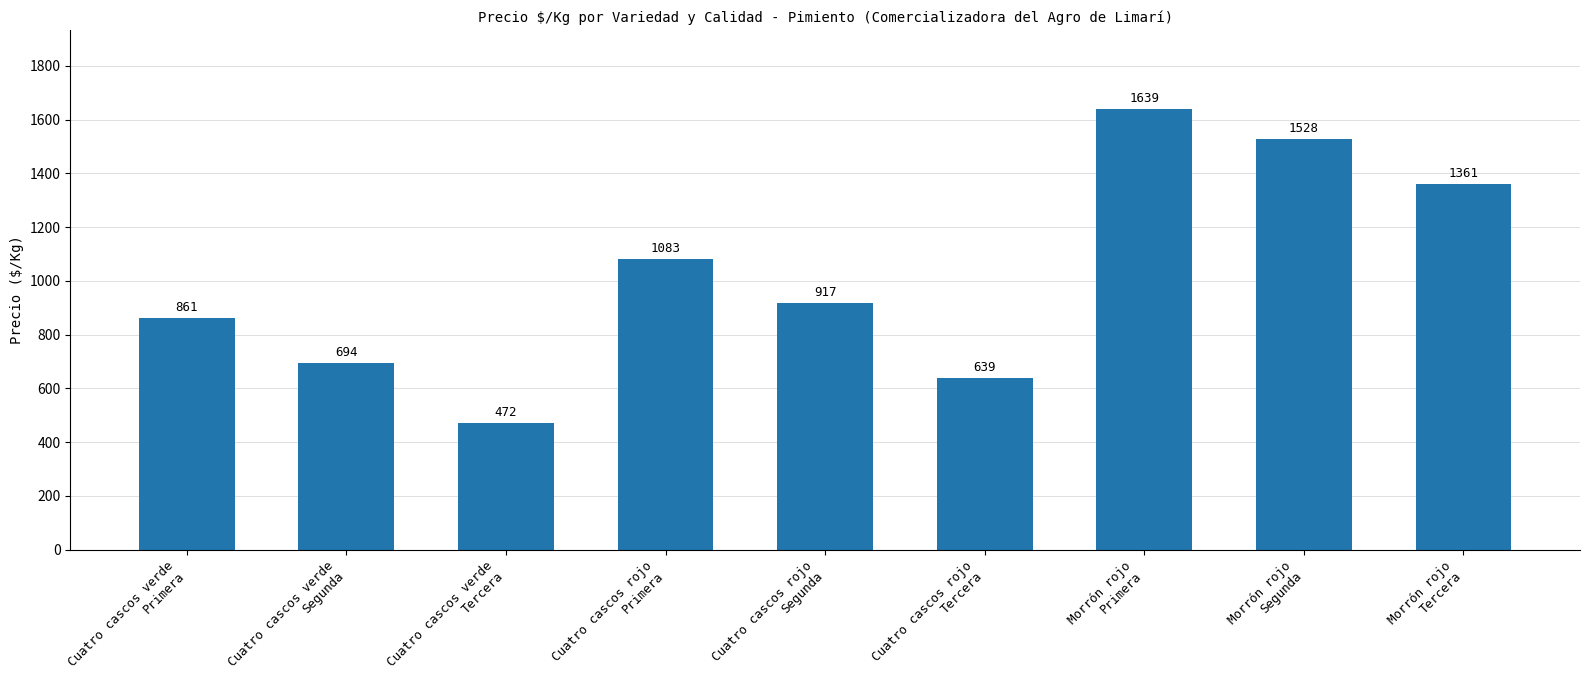

Reading left to right, list all the values displayed in this chart.

861	694	472	1083	917	639	1639	1528	1361